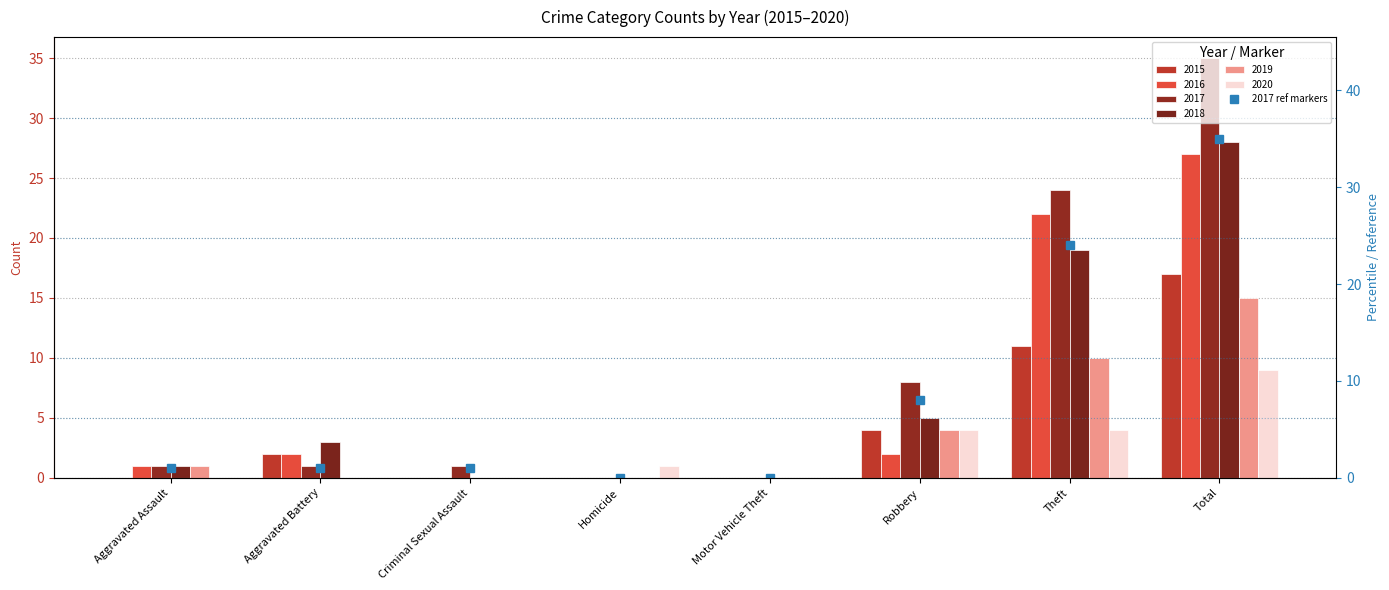

What position from the left is Homicide?

4